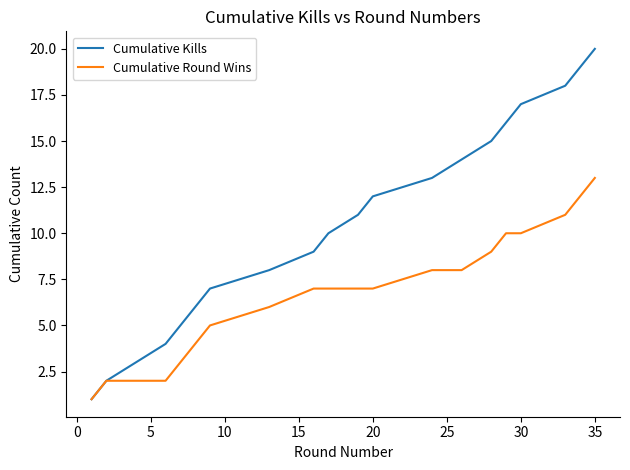

Rank the series by their maximum value, from lowest to highest.

Cumulative Round Wins, Cumulative Kills